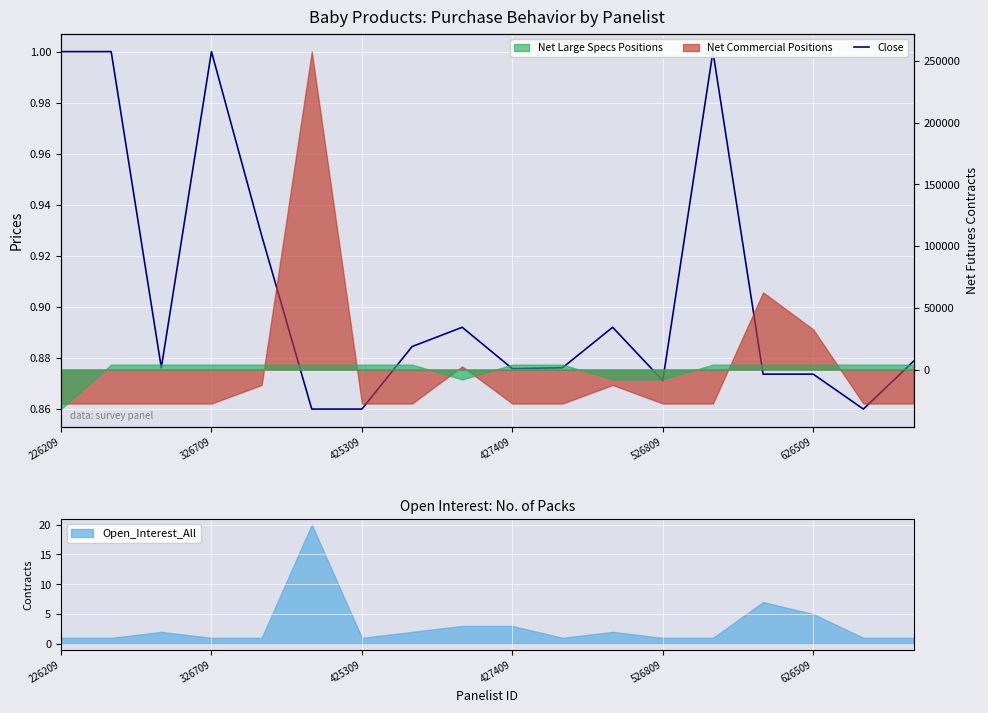

True or false: Open_Interest_All has a value of 1 at 226209.

True